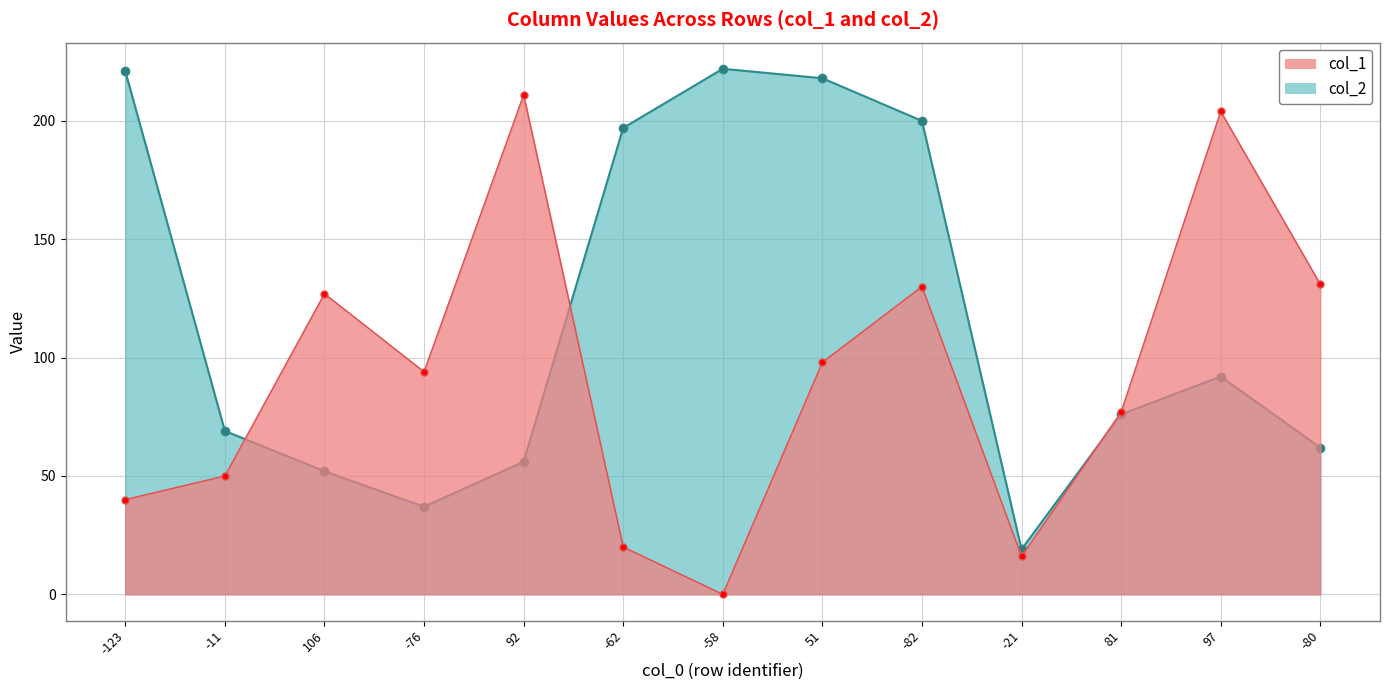

Between -123 and -58, which series saw the biggest shift?

col_1